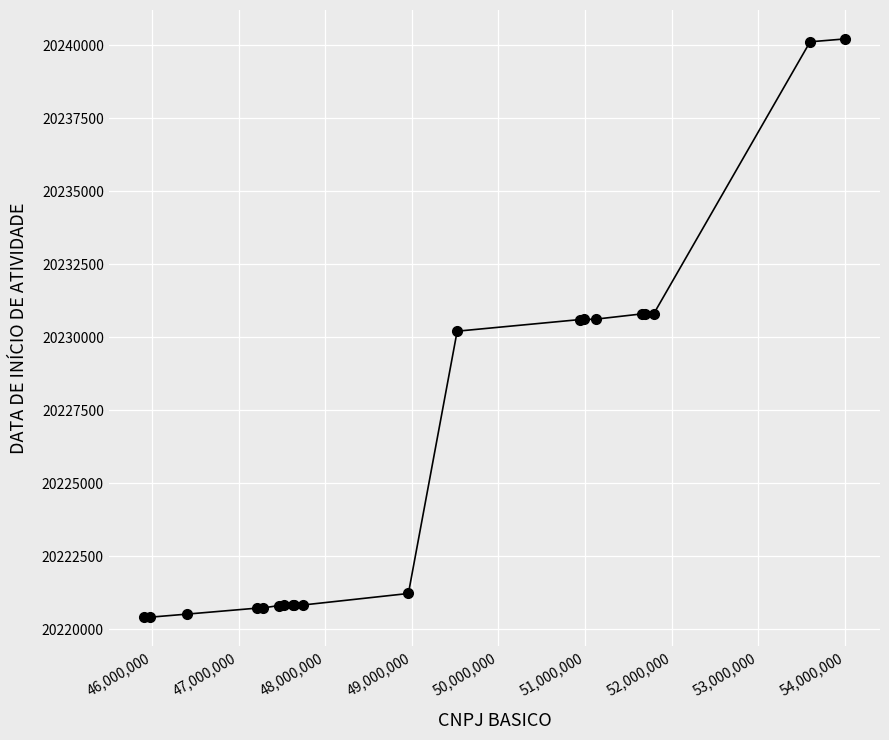

What is the maximum value shown in the chart?

20240221